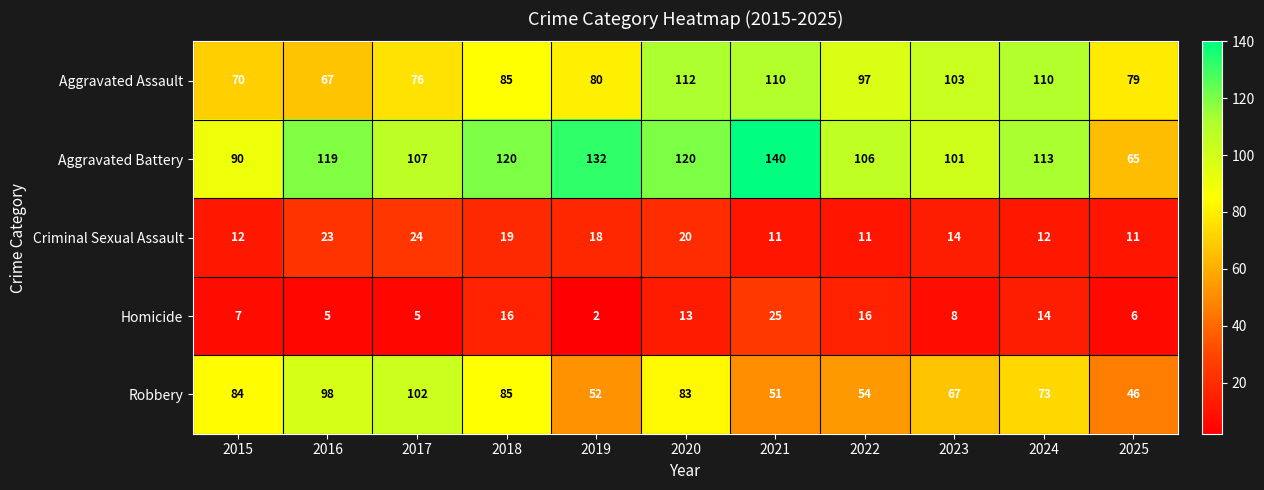

Between 2017 and 2018, which series saw the biggest shift?

Robbery